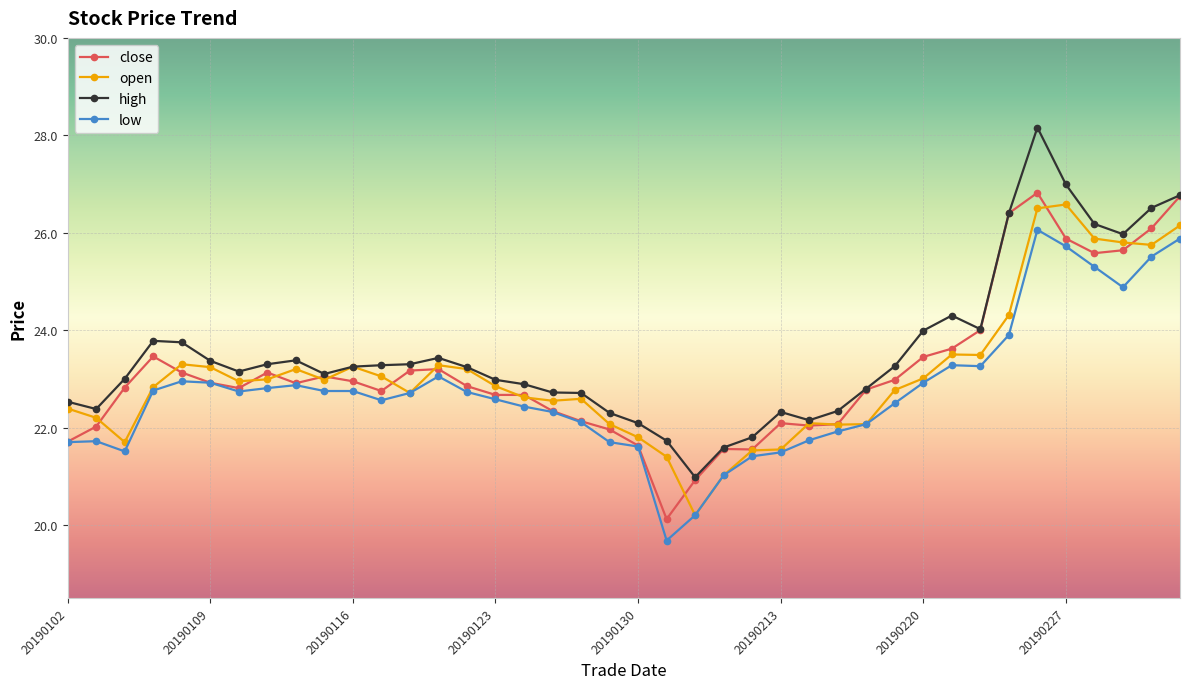

What is the minimum value shown in the chart?

19.7